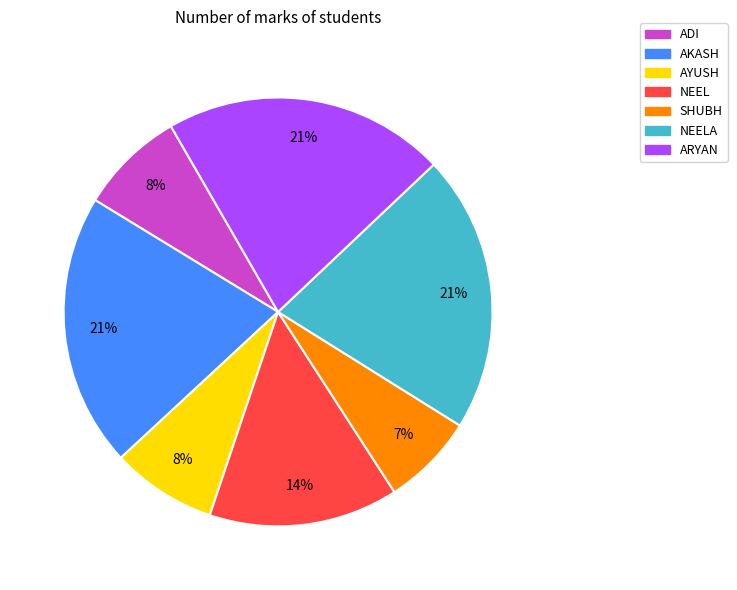

Approximately how many times larger is the value at NEELA compared to AYUSH?

2.6